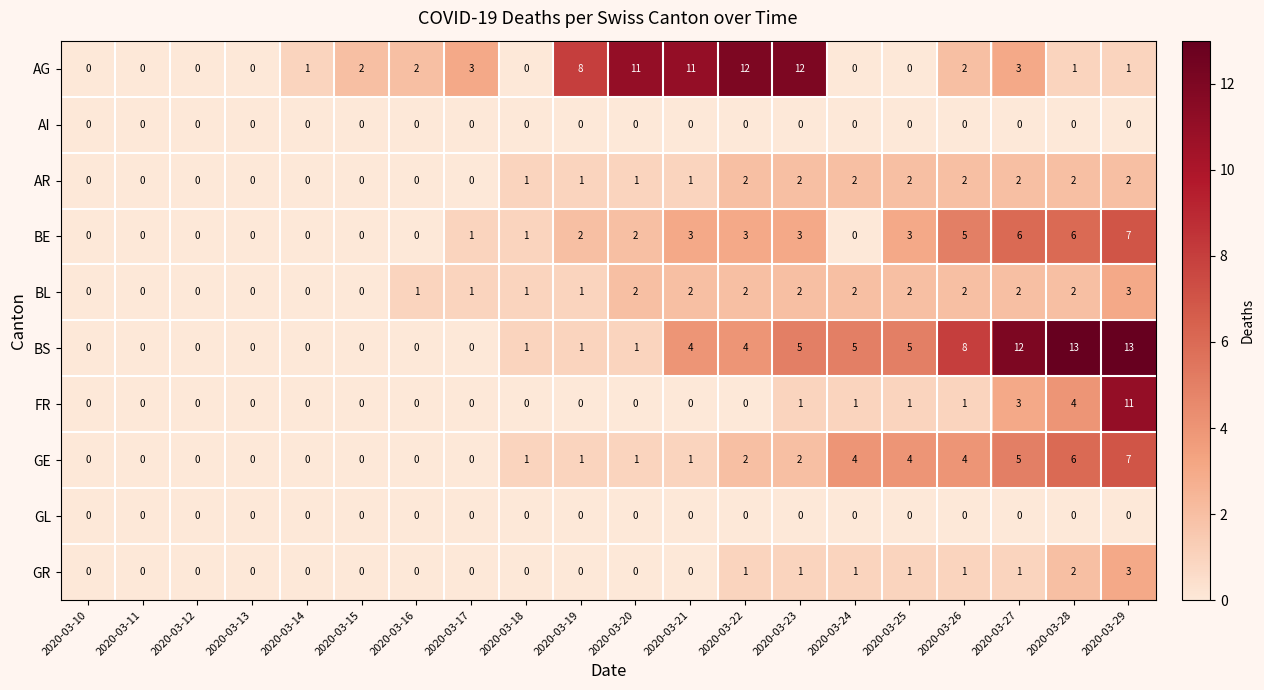

What is the maximum value for GR?

3